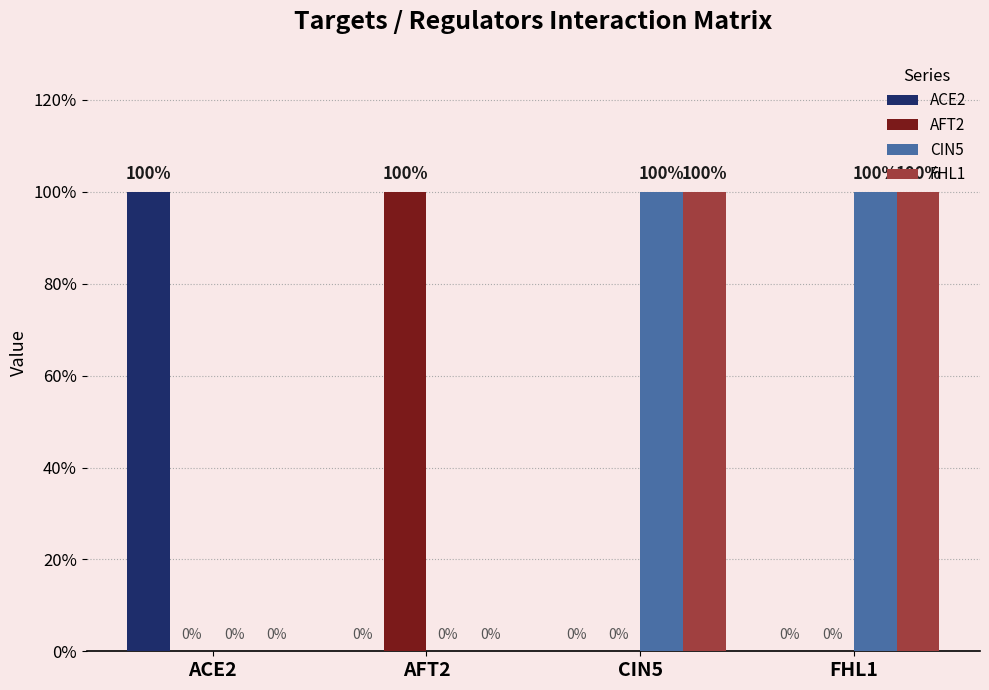

At FHL1, list the series in order from largest to smallest.

CIN5, FHL1, ACE2, AFT2